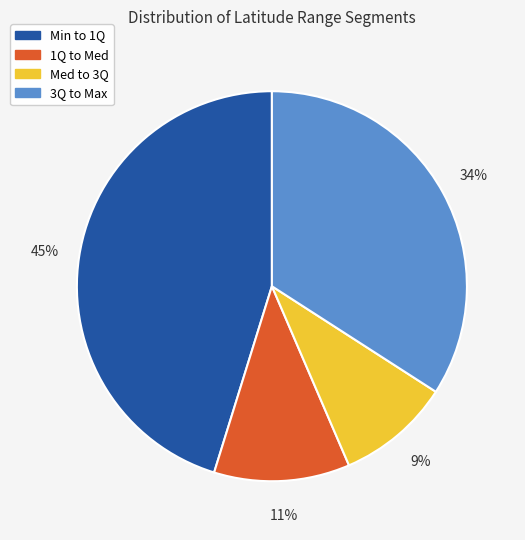

Do Min to 1Q and 1Q to Med together represent more than half of the pie?

Yes